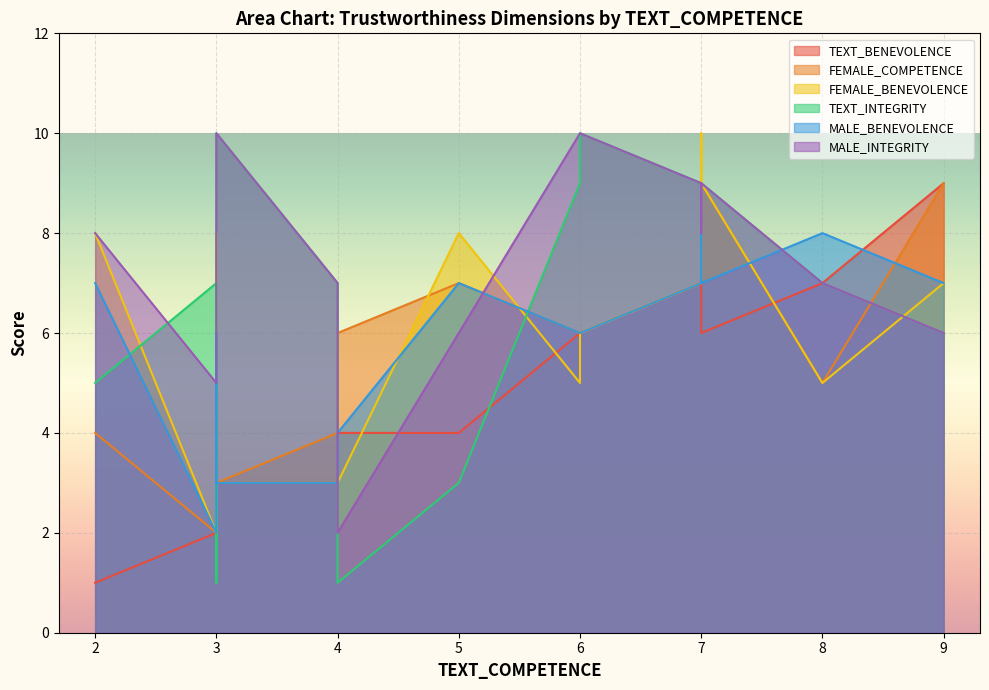

Between 8 and 4, which is larger?

8